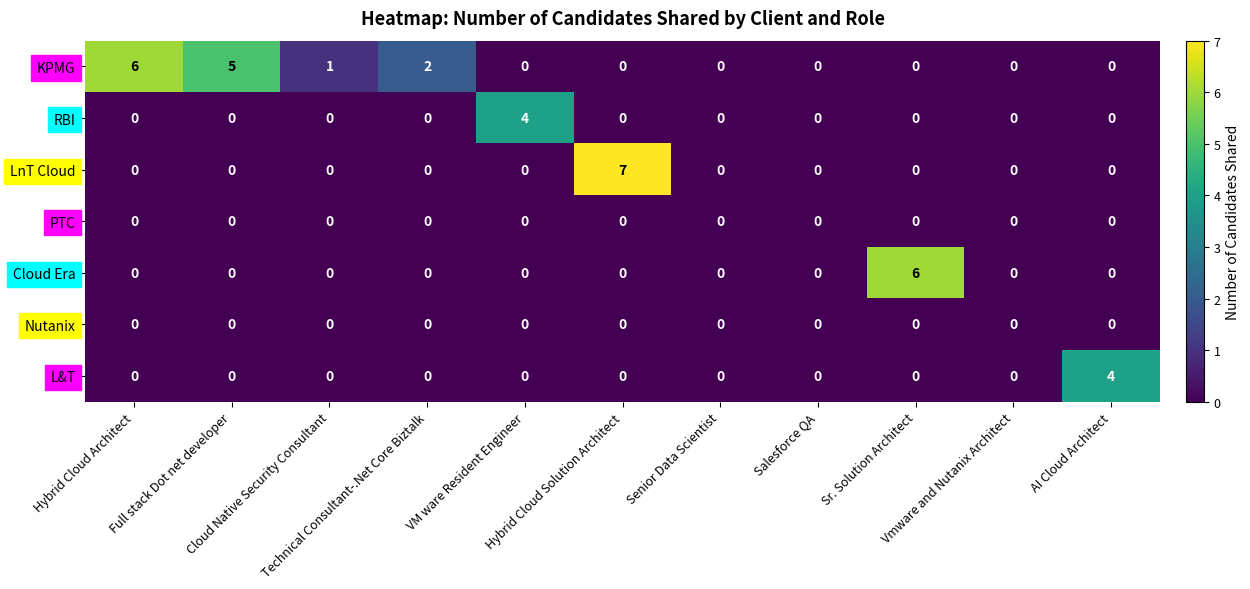

Between Hybrid Cloud Solution Architect and Senior Data Scientist, which series saw the biggest shift?

LnT Cloud